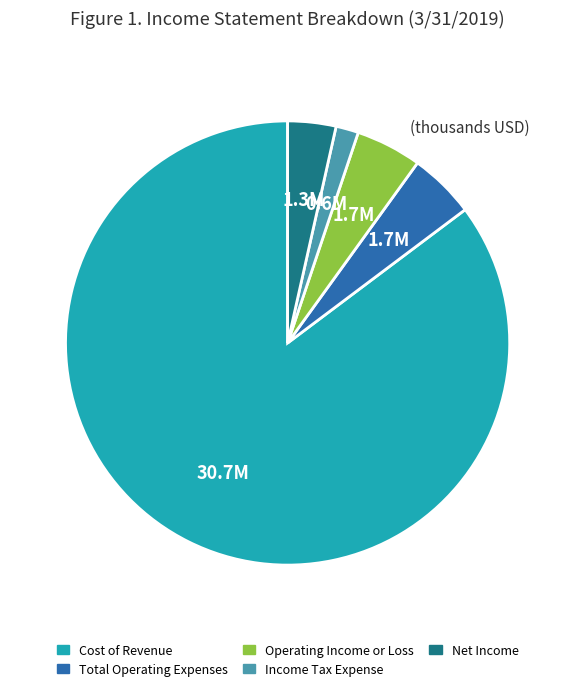

Is there any slice that represents more than half of the pie?

Yes